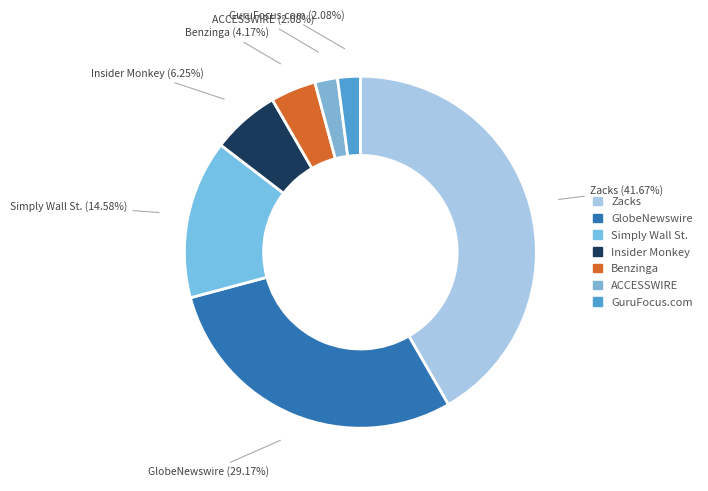

Combined, what portion of the pie is Zacks and Insider Monkey?

47.9%